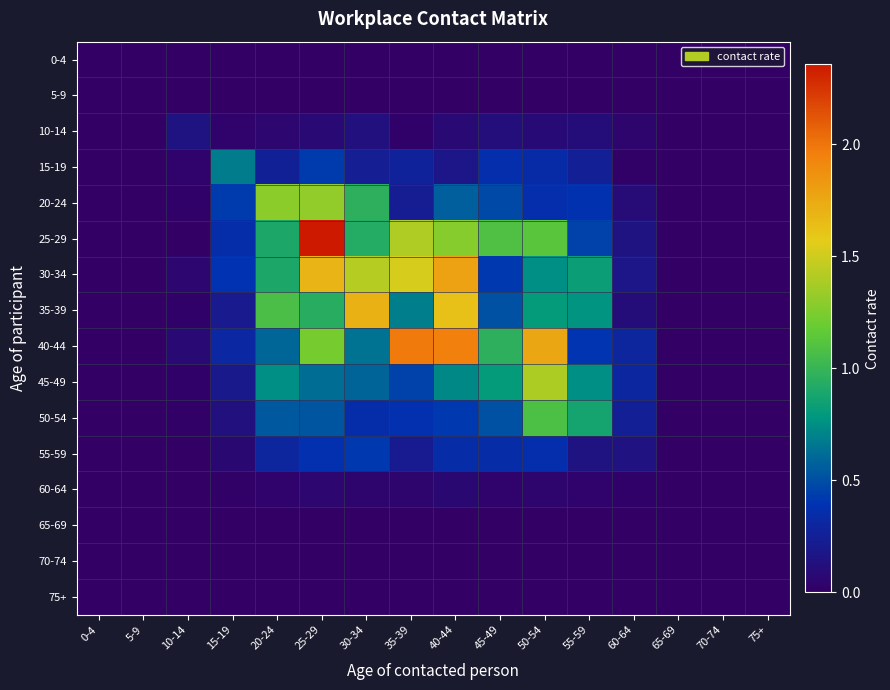

Reading right to left, extract all data points from this chart.

0-4: 75+=0.0	70-74=0.0	65-69=0.0	60-64=0.0	55-59=0.0	50-54=0.0	45-49=0.0	40-44=0.0	35-39=0.0	30-34=0.0	25-29=0.0	20-24=0.0	15-19=0.0	10-14=0.0	5-9=0.0	0-4=0.0
5-9: 75+=0.0	70-74=0.0	65-69=0.0	60-64=0.0	55-59=0.0	50-54=0.0	45-49=0.0	40-44=0.0	35-39=0.0	30-34=0.0	25-29=0.0	20-24=0.0	15-19=0.0	10-14=0.0	5-9=0.0	0-4=0.0
10-14: 75+=0.0	70-74=0.0	65-69=0.0	60-64=0.0	55-59=0.1	50-54=0.1	45-49=0.1	40-44=0.1	35-39=0.0	30-34=0.1	25-29=0.1	20-24=0.1	15-19=0.0	10-14=0.2	5-9=0.0	0-4=0.0
15-19: 75+=0.0	70-74=0.0	65-69=0.0	60-64=0.0	55-59=0.2	50-54=0.3	45-49=0.4	40-44=0.2	35-39=0.3	30-34=0.2	25-29=0.4	20-24=0.3	15-19=0.7	10-14=0.0	5-9=0.0	0-4=0.0
20-24: 75+=0.0	70-74=0.0	65-69=0.0	60-64=0.1	55-59=0.4	50-54=0.4	45-49=0.5	40-44=0.6	35-39=0.2	30-34=1.0	25-29=1.3	20-24=1.3	15-19=0.4	10-14=0.0	5-9=0.0	0-4=0.0
25-29: 75+=0.0	70-74=0.0	65-69=0.0	60-64=0.2	55-59=0.5	50-54=1.1	45-49=1.1	40-44=1.3	35-39=1.4	30-34=0.9	25-29=2.4	20-24=0.9	15-19=0.4	10-14=0.0	5-9=0.0	0-4=0.0
30-34: 75+=0.0	70-74=0.0	65-69=0.0	60-64=0.2	55-59=0.8	50-54=0.8	45-49=0.4	40-44=1.8	35-39=1.5	30-34=1.4	25-29=1.7	20-24=0.9	15-19=0.4	10-14=0.0	5-9=0.0	0-4=0.0
35-39: 75+=0.0	70-74=0.0	65-69=0.0	60-64=0.1	55-59=0.8	50-54=0.8	45-49=0.5	40-44=1.6	35-39=0.7	30-34=1.7	25-29=0.9	20-24=1.1	15-19=0.2	10-14=0.0	5-9=0.0	0-4=0.0
40-44: 75+=0.0	70-74=0.0	65-69=0.0	60-64=0.3	55-59=0.4	50-54=1.8	45-49=1.0	40-44=2.0	35-39=2.0	30-34=0.6	25-29=1.2	20-24=0.6	15-19=0.3	10-14=0.1	5-9=0.0	0-4=0.0
45-49: 75+=0.0	70-74=0.0	65-69=0.0	60-64=0.3	55-59=0.7	50-54=1.4	45-49=0.8	40-44=0.7	35-39=0.5	30-34=0.6	25-29=0.6	20-24=0.7	15-19=0.2	10-14=0.0	5-9=0.0	0-4=0.0
50-54: 75+=0.0	70-74=0.0	65-69=0.0	60-64=0.2	55-59=0.9	50-54=1.1	45-49=0.5	40-44=0.4	35-39=0.4	30-34=0.4	25-29=0.5	20-24=0.5	15-19=0.1	10-14=0.0	5-9=0.0	0-4=0.0
55-59: 75+=0.0	70-74=0.0	65-69=0.0	60-64=0.1	55-59=0.2	50-54=0.4	45-49=0.3	40-44=0.3	35-39=0.2	30-34=0.4	25-29=0.4	20-24=0.3	15-19=0.1	10-14=0.0	5-9=0.0	0-4=0.0
60-64: 75+=0.0	70-74=0.0	65-69=0.0	60-64=0.0	55-59=0.0	50-54=0.0	45-49=0.0	40-44=0.1	35-39=0.0	30-34=0.0	25-29=0.0	20-24=0.0	15-19=0.0	10-14=0.0	5-9=0.0	0-4=0.0
65-69: 75+=0.0	70-74=0.0	65-69=0.0	60-64=0.0	55-59=0.0	50-54=0.0	45-49=0.0	40-44=0.0	35-39=0.0	30-34=0.0	25-29=0.0	20-24=0.0	15-19=0.0	10-14=0.0	5-9=0.0	0-4=0.0
70-74: 75+=0.0	70-74=0.0	65-69=0.0	60-64=0.0	55-59=0.0	50-54=0.0	45-49=0.0	40-44=0.0	35-39=0.0	30-34=0.0	25-29=0.0	20-24=0.0	15-19=0.0	10-14=0.0	5-9=0.0	0-4=0.0
75+: 75+=0.0	70-74=0.0	65-69=0.0	60-64=0.0	55-59=0.0	50-54=0.0	45-49=0.0	40-44=0.0	35-39=0.0	30-34=0.0	25-29=0.0	20-24=0.0	15-19=0.0	10-14=0.0	5-9=0.0	0-4=0.0